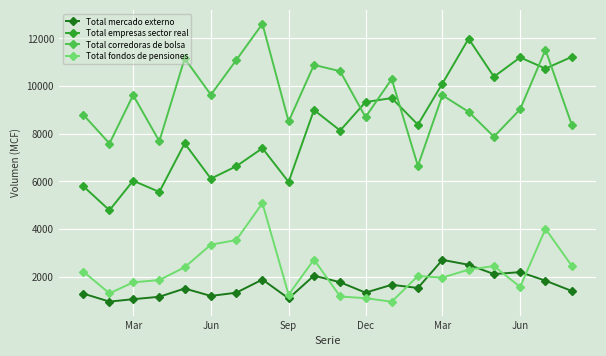

What are all the series names shown in the legend?

Total mercado externo, Total empresas sector real, Total corredoras de bolsa, Total fondos de pensiones